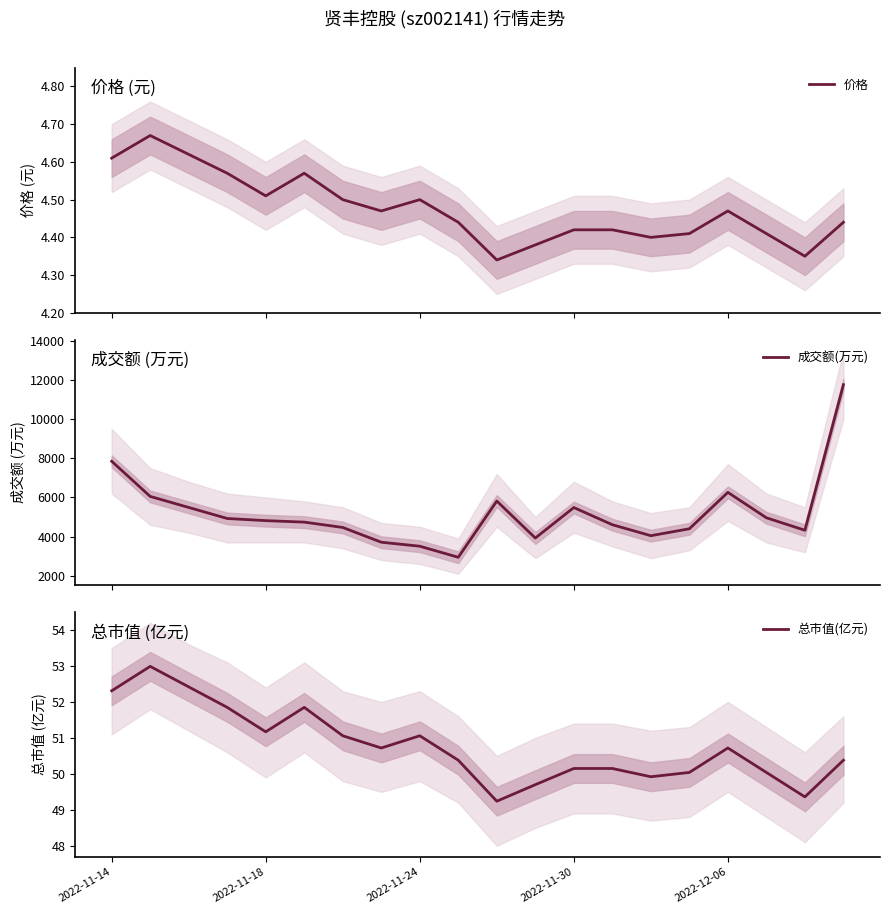

What is the highest value of the 成交额(万元) series?

11768